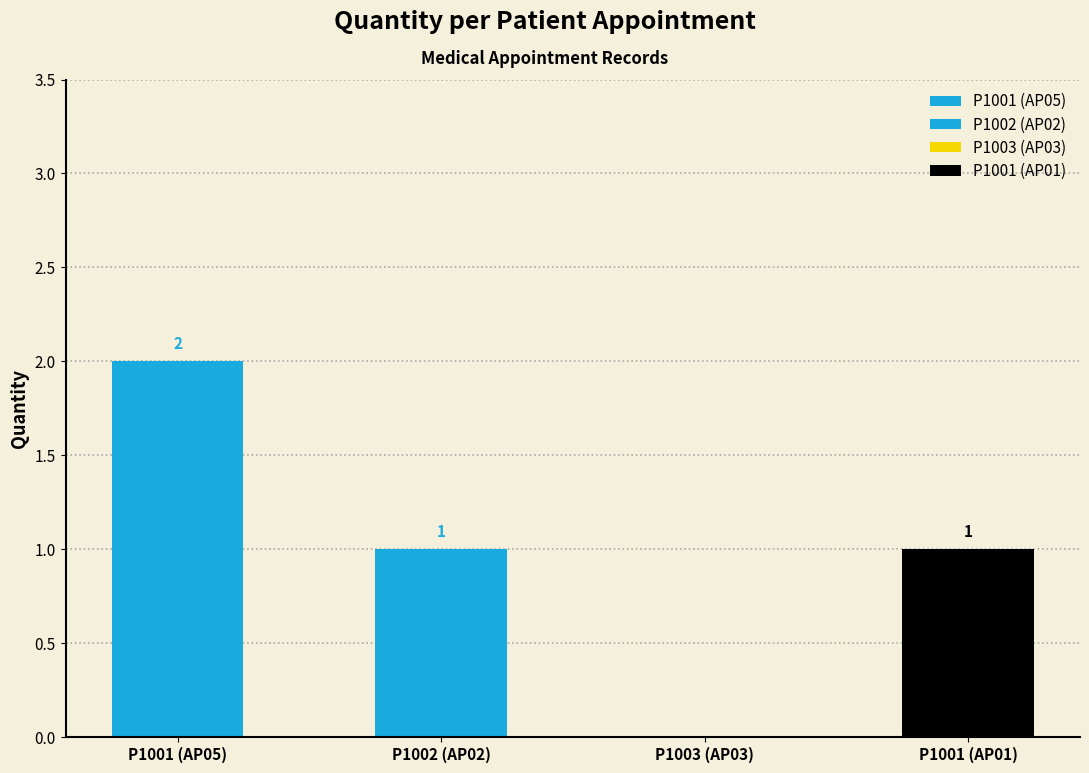

Count the number of values greater than 1.

1